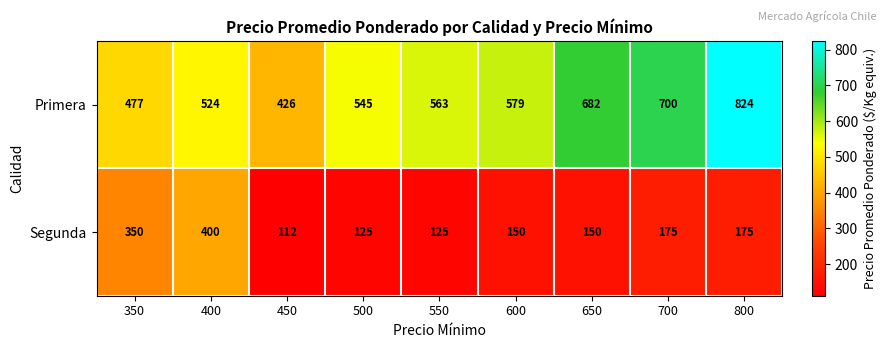

What is the difference between the maximum and minimum values in the Primera series?

398